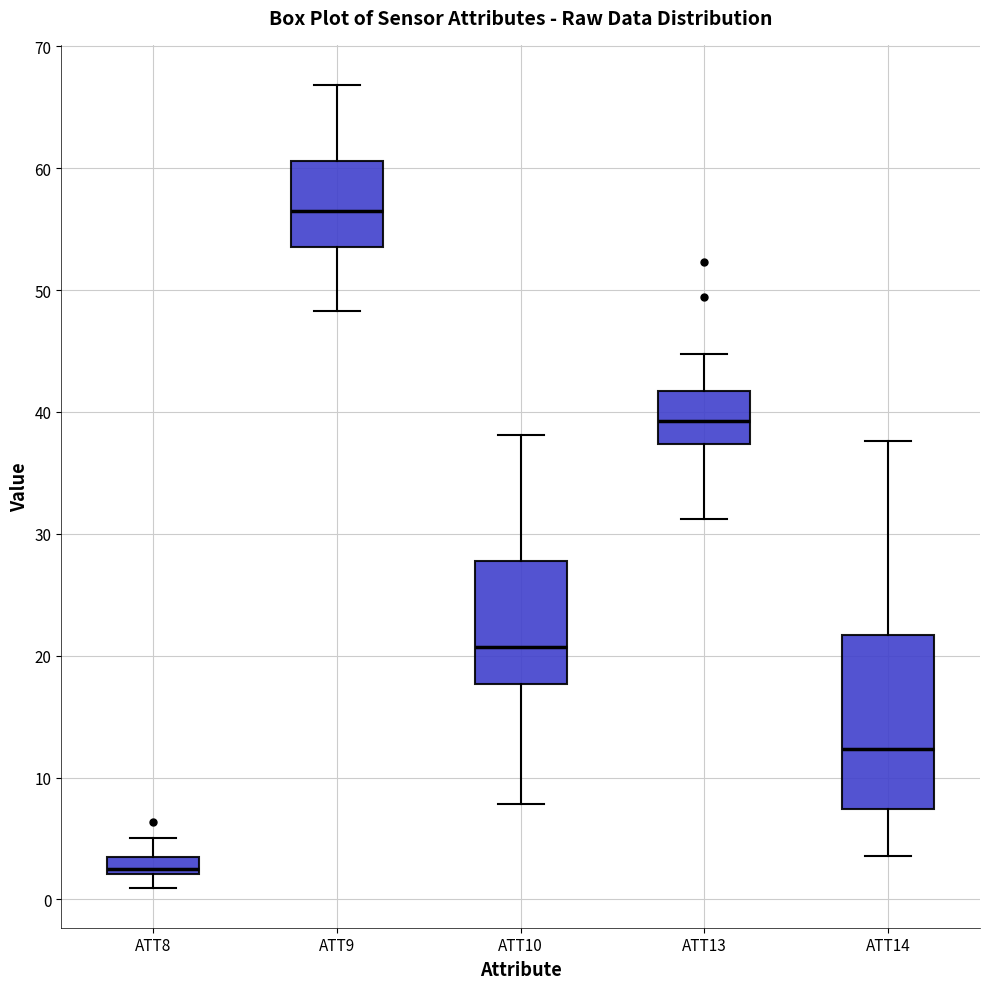

Which box has the highest median line?

ATT9